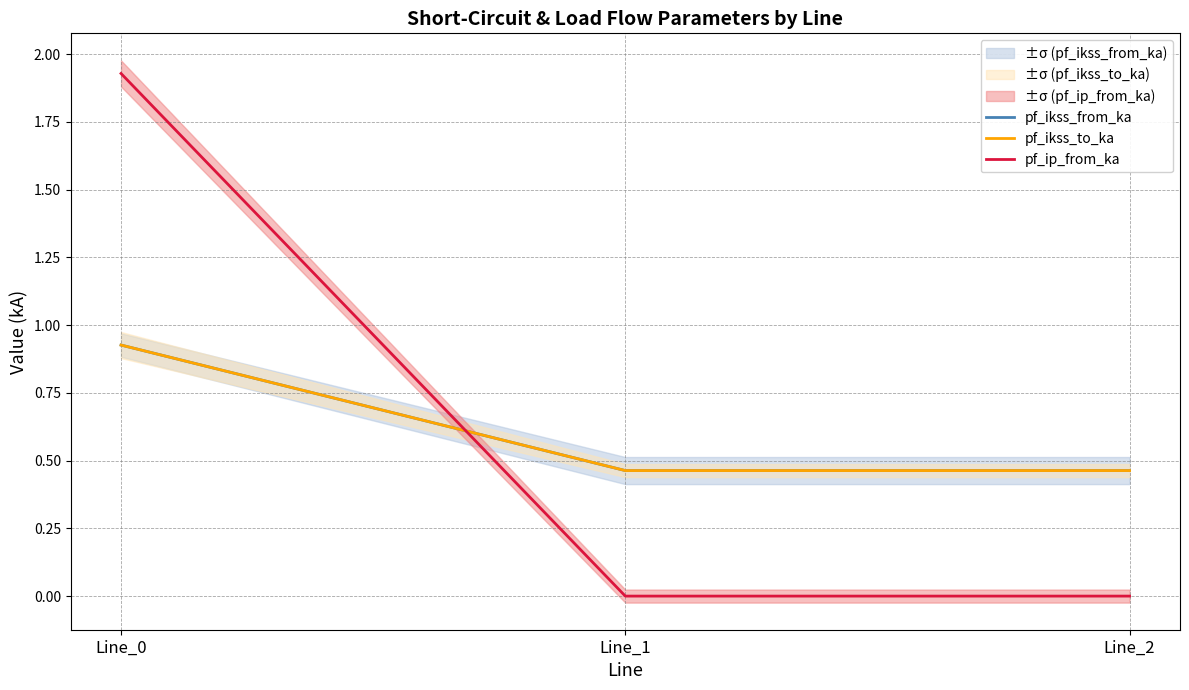

Reading right to left, what are all the values shown in this chart?

pf_ikss_from_ka: Line_2=0.5	Line_1=0.5	Line_0=0.9
pf_ikss_to_ka: Line_2=0.5	Line_1=0.5	Line_0=0.9
pf_ip_from_ka: Line_2=0.0	Line_1=0.0	Line_0=1.9